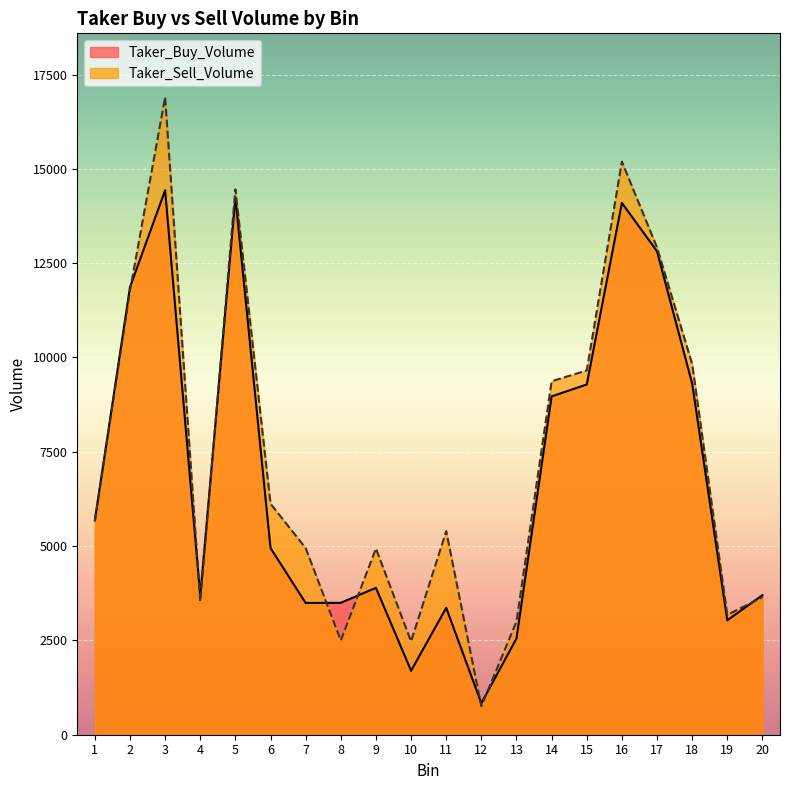

Rank the series by their maximum value, from lowest to highest.

Taker_Buy_Volume, Taker_Sell_Volume